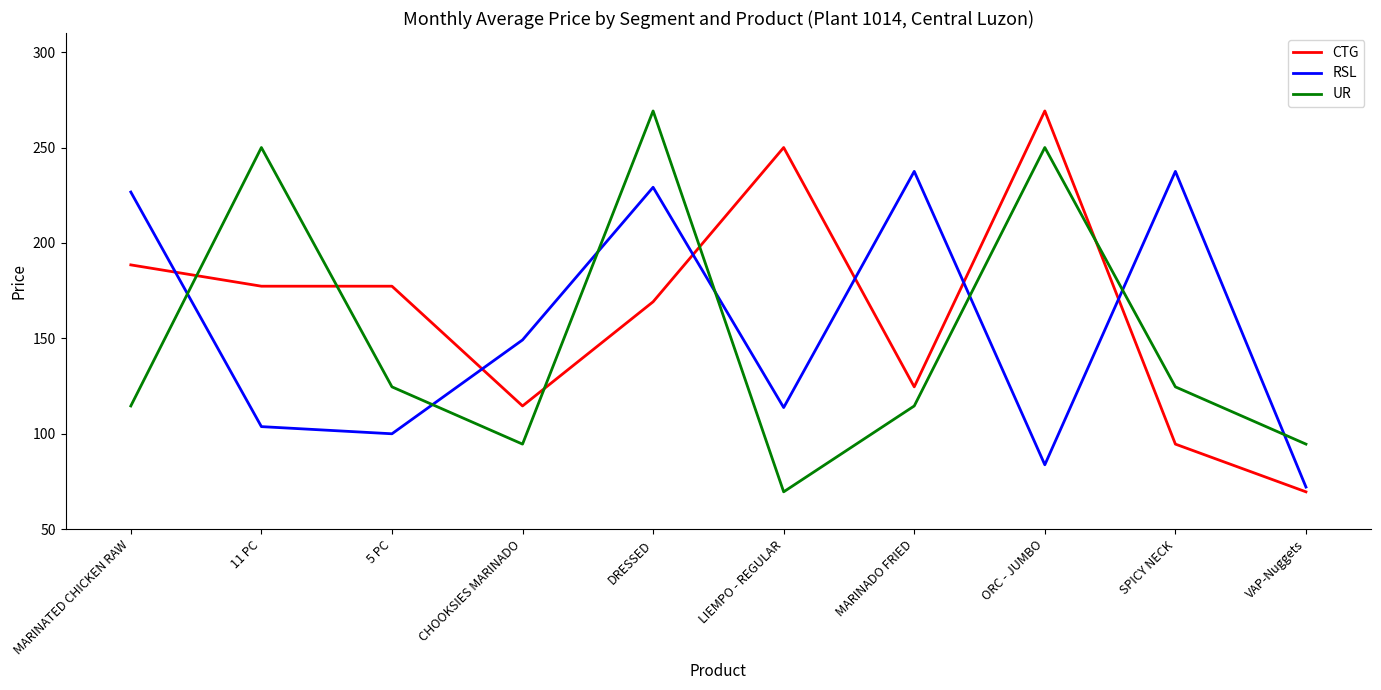

Reading left to right, extract all data points from this chart.

CTG: MARINATED CHICKEN RAW=188.5	11 PC=177.3	5 PC=177.3	CHOOKSIES MARINADO=114.6	DRESSED=169.2	LIEMPO - REGULAR=250.0	MARINADO FRIED=124.6	ORC - JUMBO=269.2	SPICY NECK=94.6	VAP-Nuggets=69.6
RSL: MARINATED CHICKEN RAW=226.7	11 PC=103.8	5 PC=100.0	CHOOKSIES MARINADO=149.2	DRESSED=229.2	LIEMPO - REGULAR=113.8	MARINADO FRIED=237.5	ORC - JUMBO=83.8	SPICY NECK=237.5	VAP-Nuggets=72.1
UR: MARINATED CHICKEN RAW=114.6	11 PC=250.0	5 PC=124.6	CHOOKSIES MARINADO=94.6	DRESSED=269.2	LIEMPO - REGULAR=69.6	MARINADO FRIED=114.6	ORC - JUMBO=250.0	SPICY NECK=124.6	VAP-Nuggets=94.6